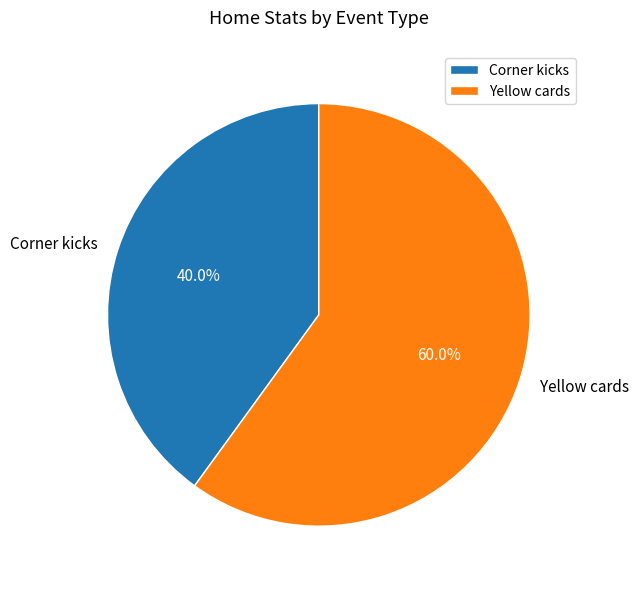

Is it true that Yellow cards is 51% of the pie?

False